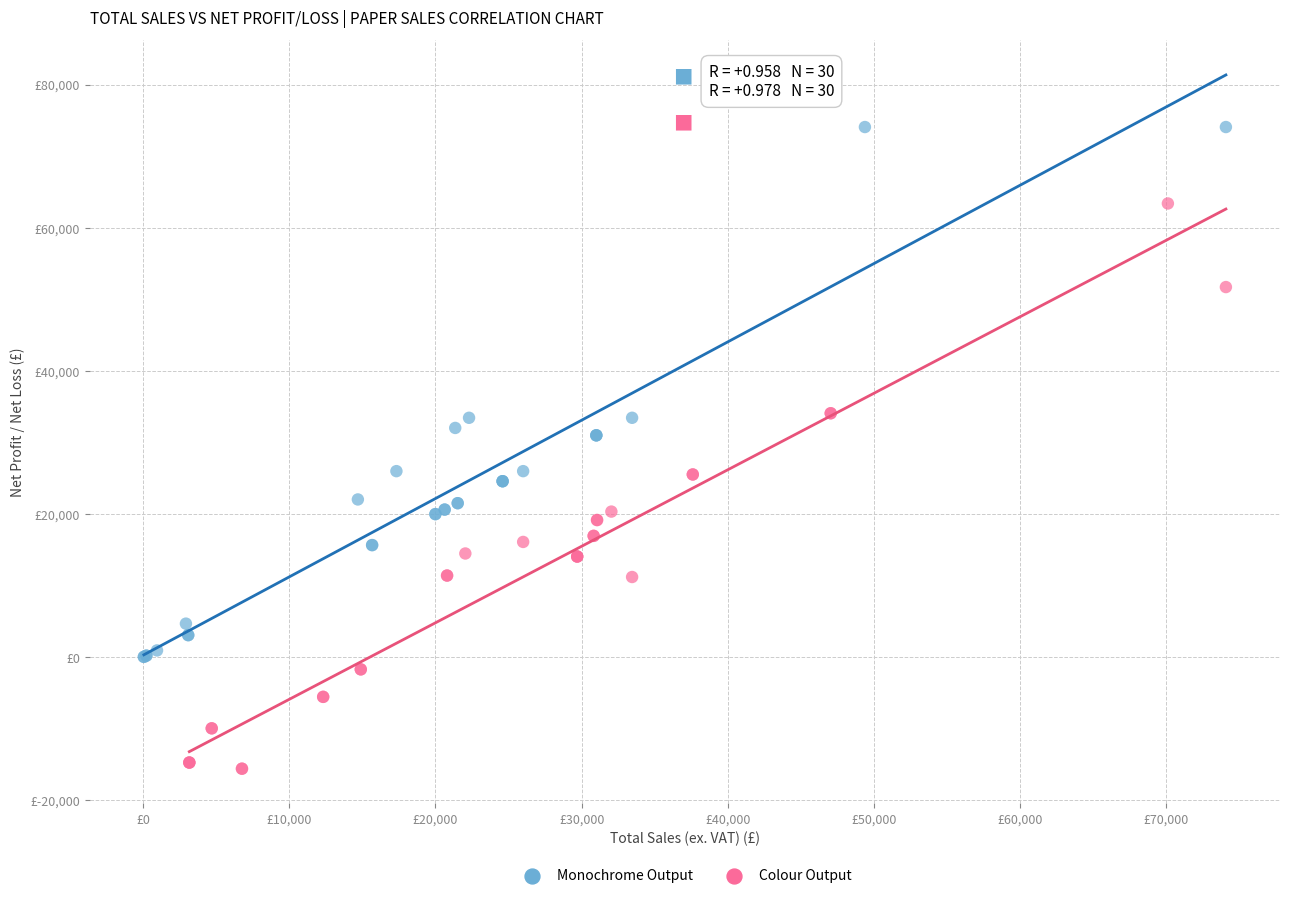

What are all the series names shown in the legend?

Monochrome Output, Colour Output